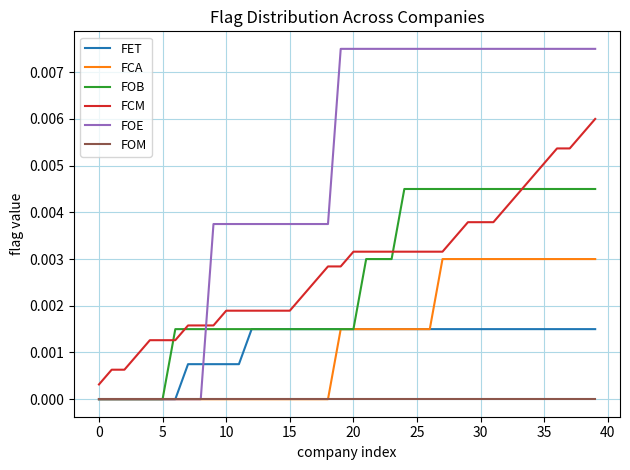

List the series in order of their peak value, highest first.

FOE, FCM, FOB, FCA, FET, FOM